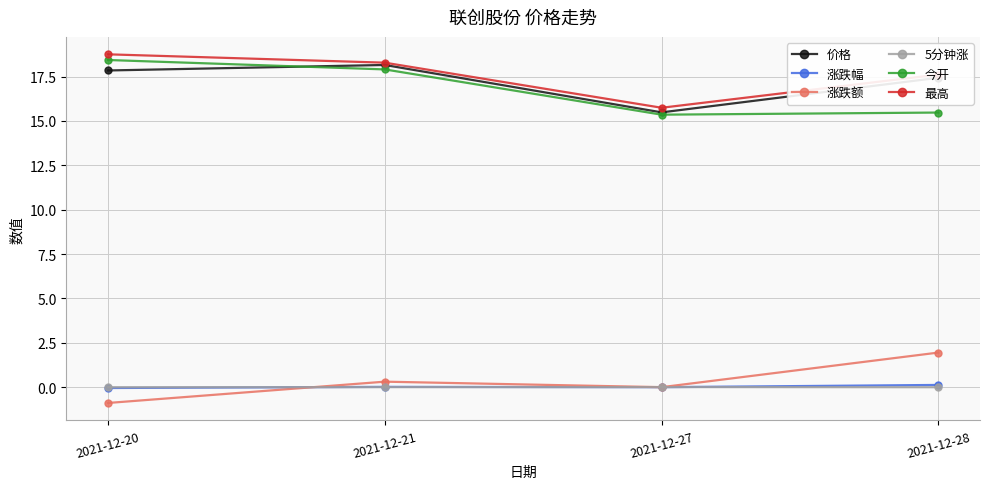

What is the minimum value shown in the chart?

-0.9